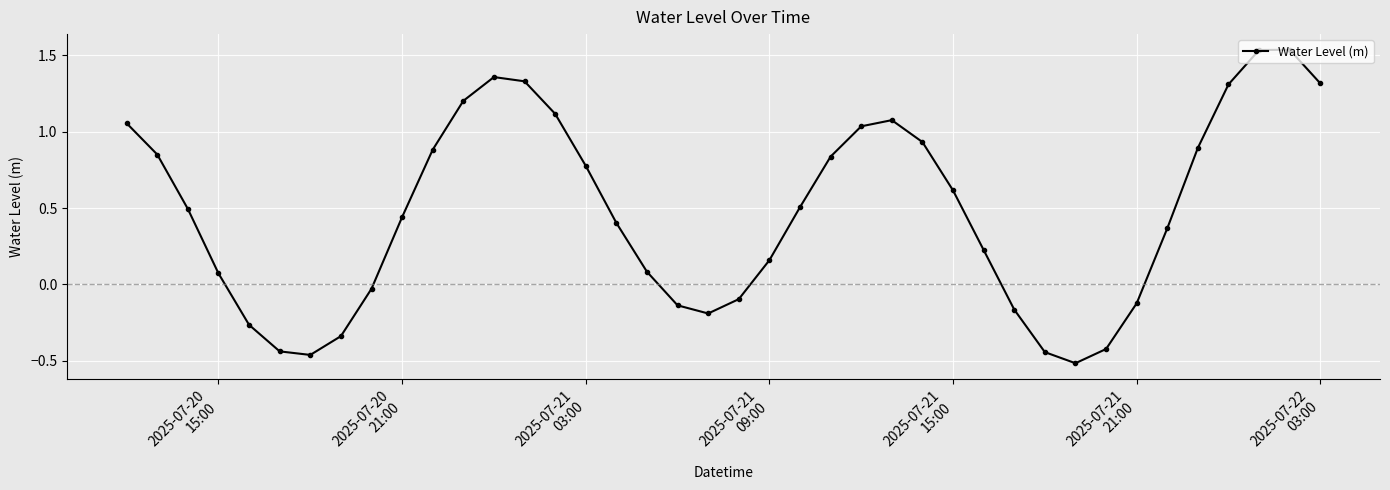

How many values are above zero?

27